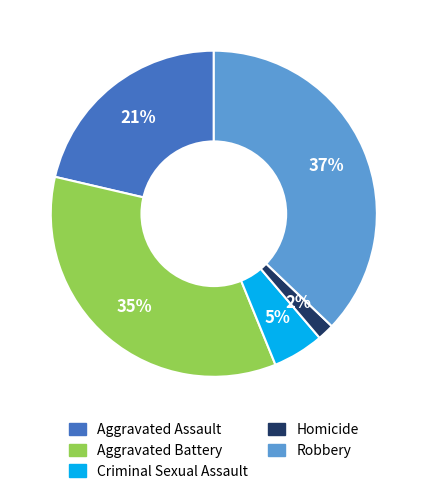

Do Homicide and Robbery together represent more than half of the pie?

No